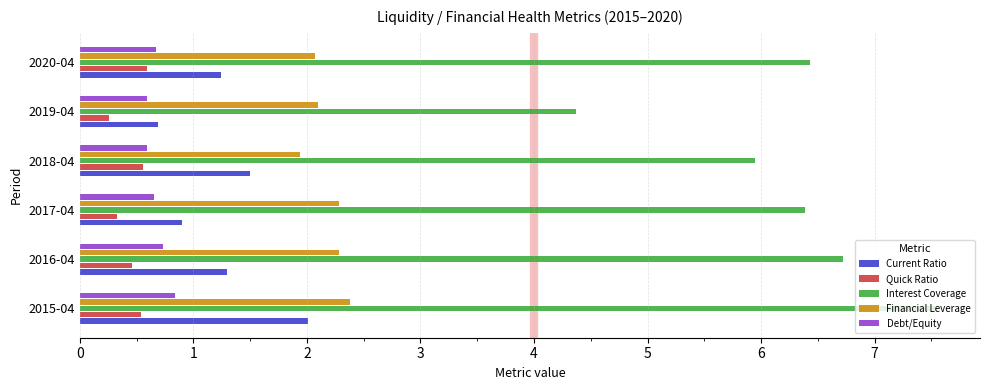

The Financial Leverage series shows 1.2 at 2018-04. True or false?

False